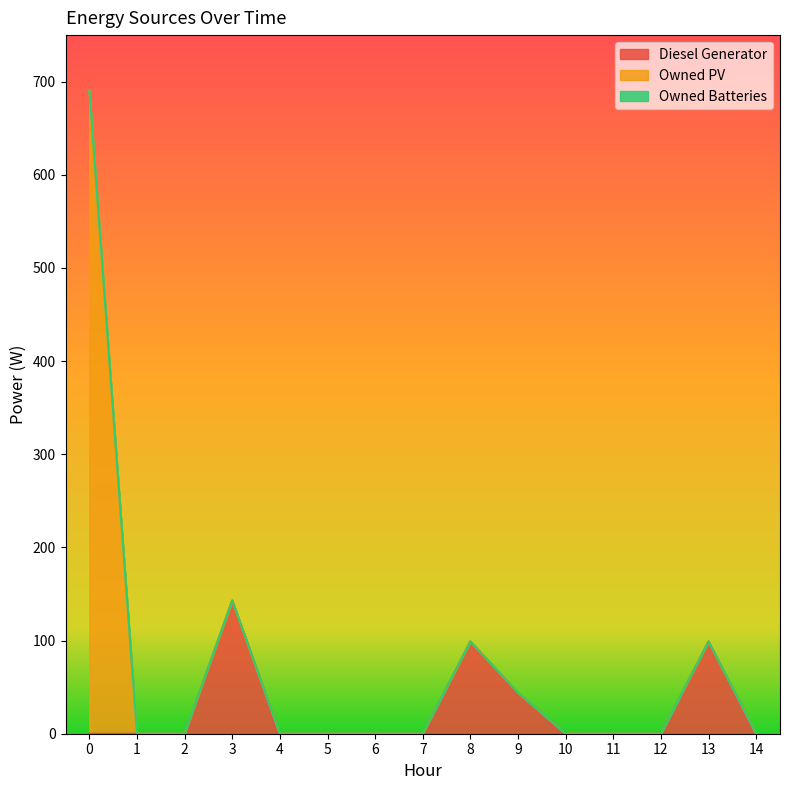

Reading right to left, extract all data points from this chart.

Diesel Generator: 14=0	13=99	12=0	11=0	10=0	9=44	8=99	7=0	6=0	5=0	4=0	3=143	2=0	1=0	0=0
Owned PV: 14=0	13=0	12=0	11=0	10=0	9=0	8=0	7=0	6=0	5=0	4=0	3=0	2=0	1=0	0=691
Owned Batteries: 14=0	13=0	12=0	11=0	10=0	9=0	8=0	7=0	6=0	5=0	4=0	3=0	2=0	1=0	0=0